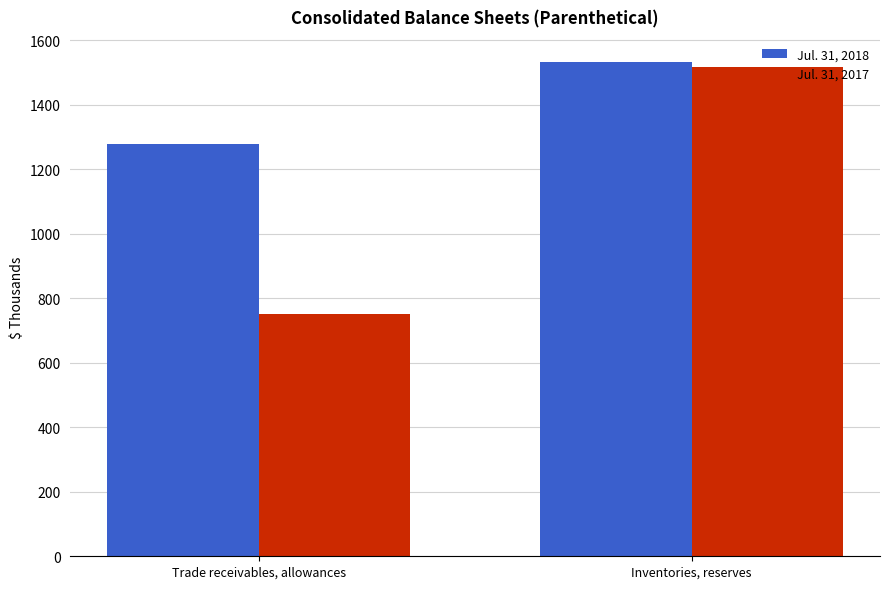

What is the smallest value displayed?

750